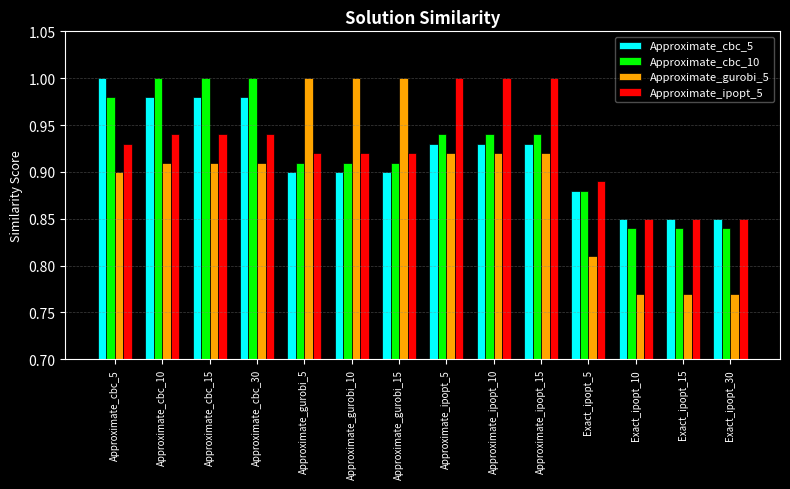

Which series has the largest range (max minus min)?

Approximate_gurobi_5